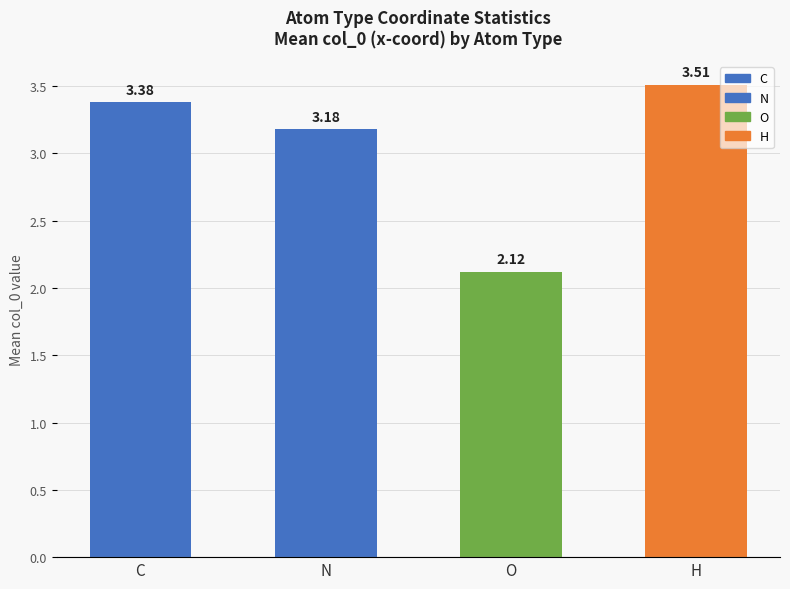

List the labels in order of value, largest first.

H, C, N, O